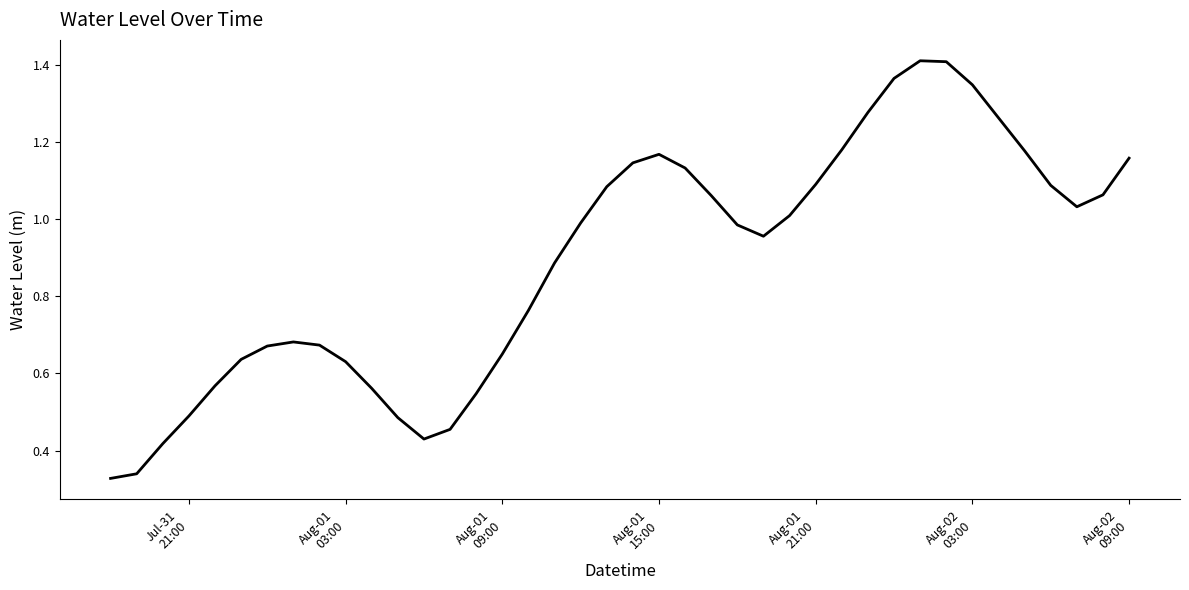

What is the value of the 4th point from the left?

0.5